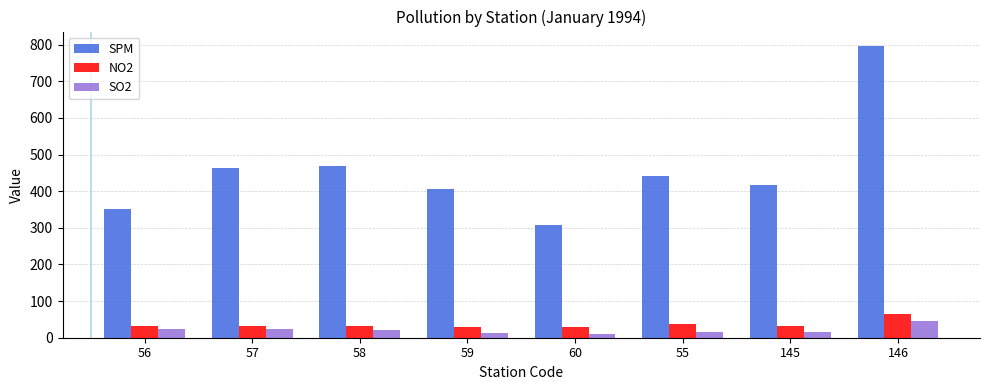

Does the chart contain any negative values?

No